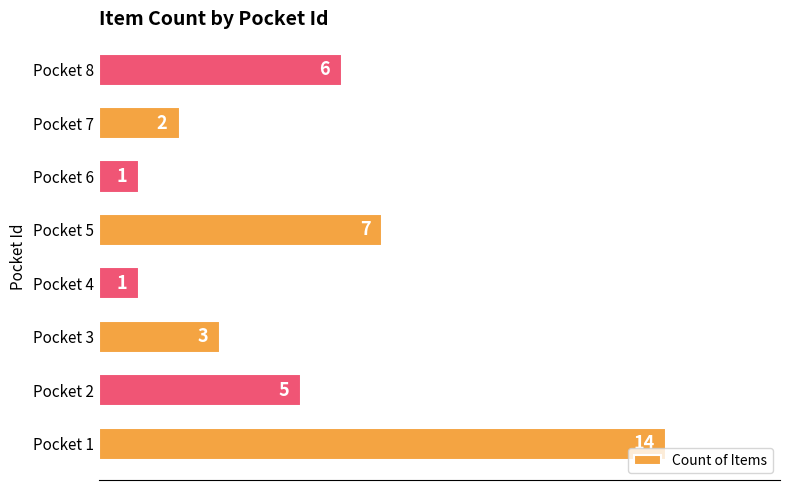

The value at Pocket 8 is 6. True or false?

True